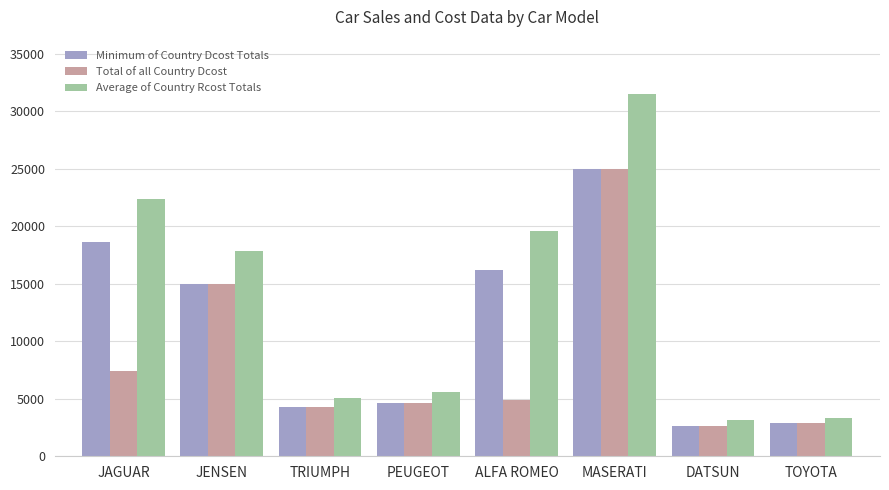

What is the smallest value displayed?

2626